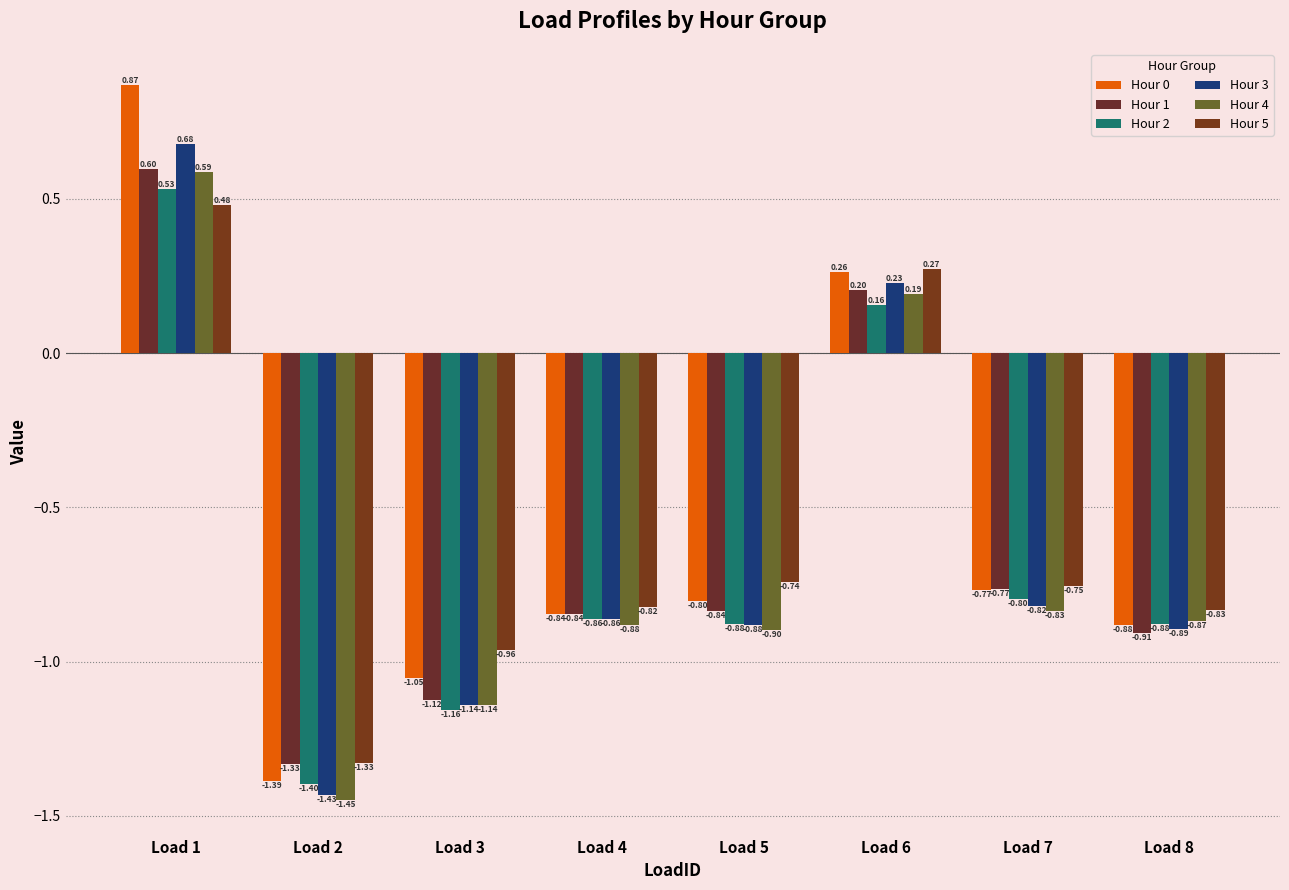

How many data points in Hour 5 are above 0?

2